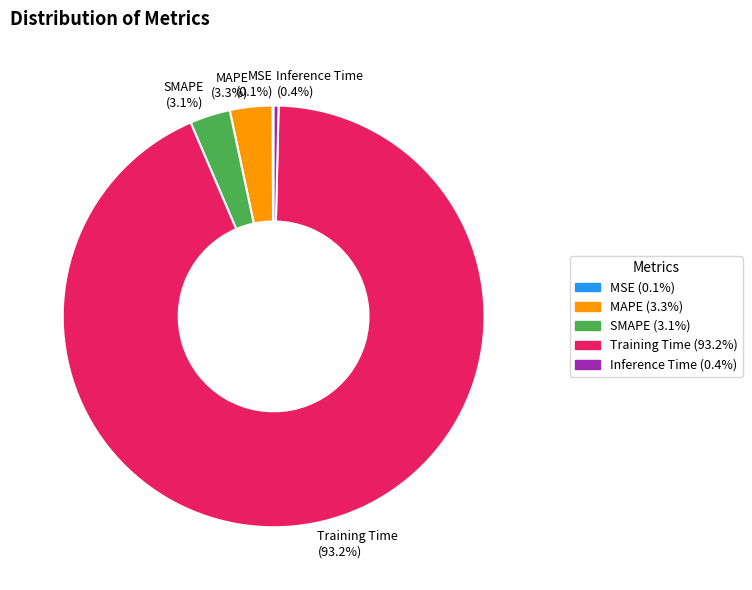

To the nearest percent, what is the combined percentage of Training Time and Inference Time?

94%